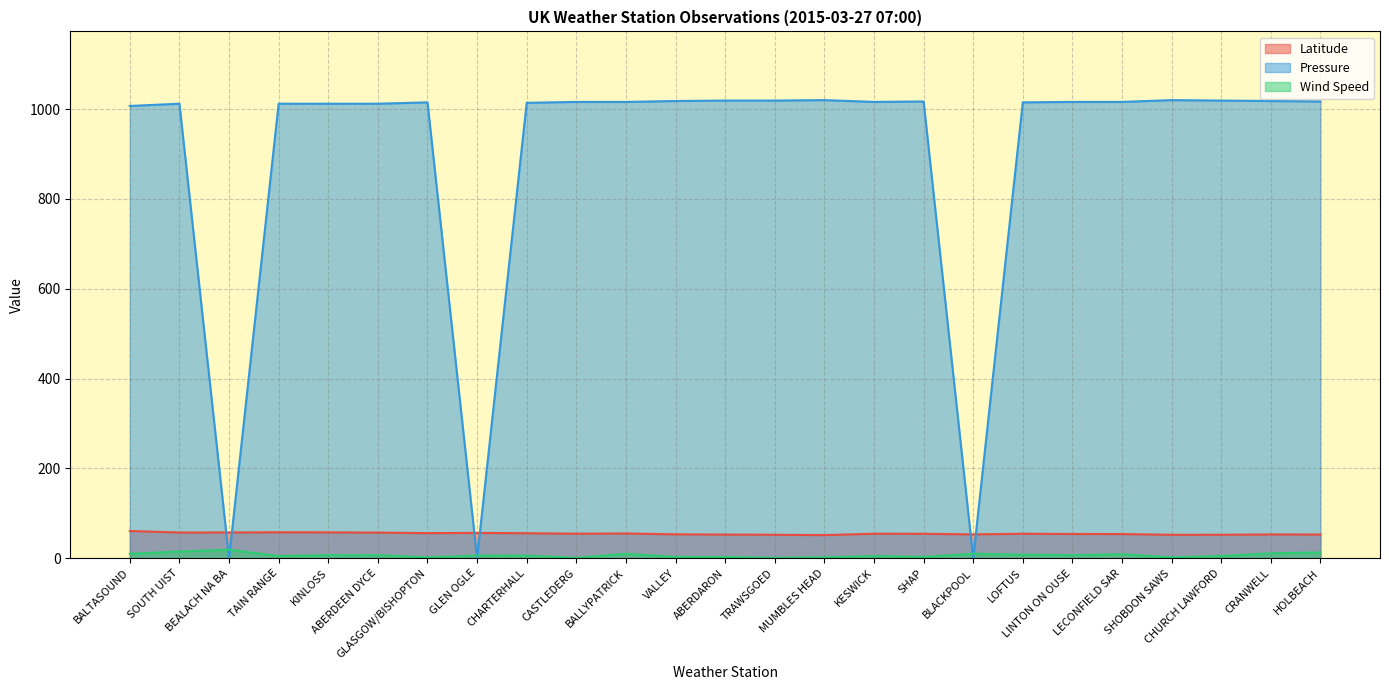

How many lines are shown in the chart?

3